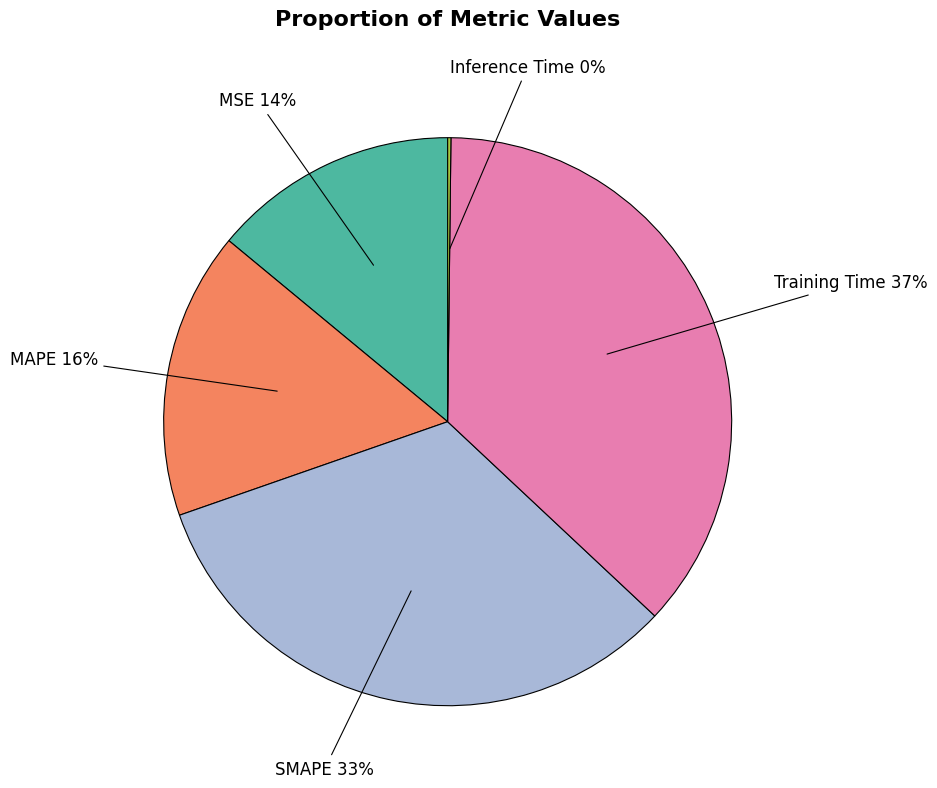

Which slice is the largest?

Training Time